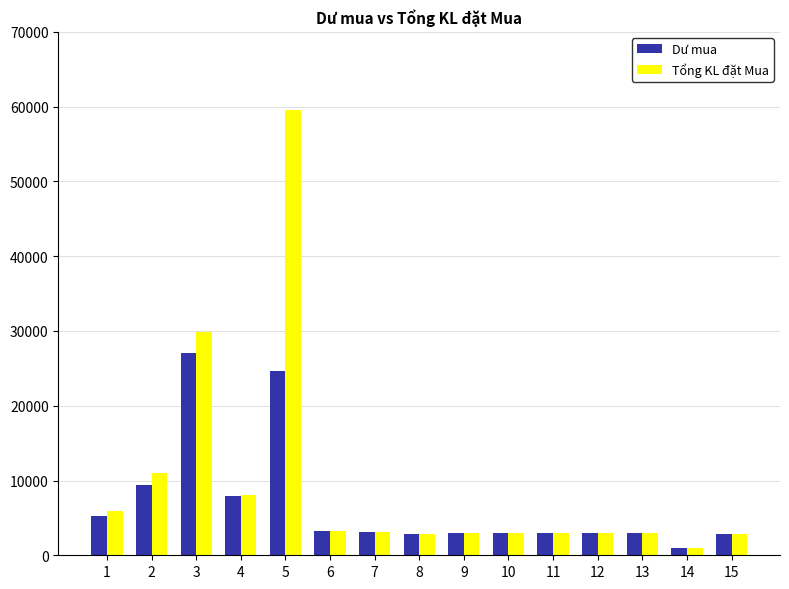

What is the difference between the maximum and minimum values in the Tổng KL đặt Mua series?

58500